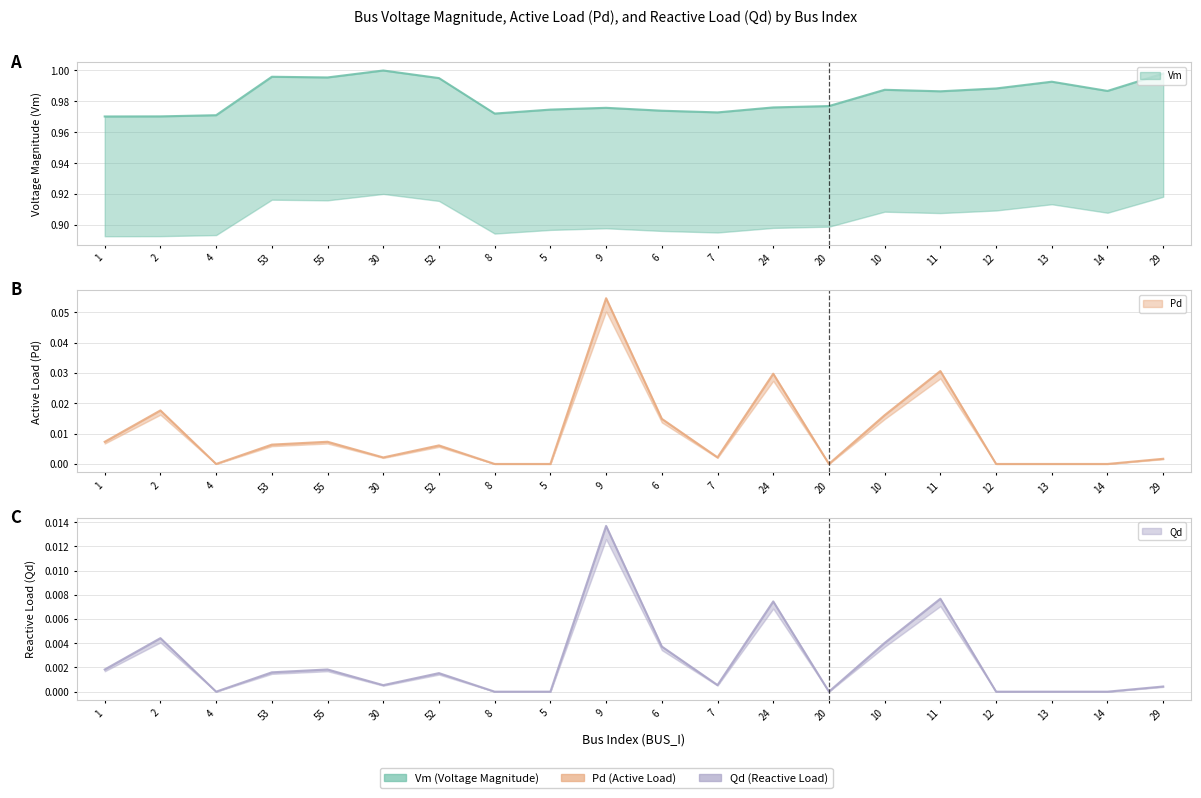

Reading left to right, extract all data points from this chart.

Vm: 1.0	1.0	1.0	1.0	1.0	1.0	1.0	1.0	1.0	1.0	1.0	1.0	1.0	1.0	1.0	1.0	1.0	1.0	1.0	1.0
Pd: 0.0	0.0	0.0	0.0	0.0	0.0	0.0	0.0	0.0	0.1	0.0	0.0	0.0	0.0	0.0	0.0	0.0	0.0	0.0	0.0
Qd: 0.0	0.0	0.0	0.0	0.0	0.0	0.0	0.0	0.0	0.0	0.0	0.0	0.0	0.0	0.0	0.0	0.0	0.0	0.0	0.0